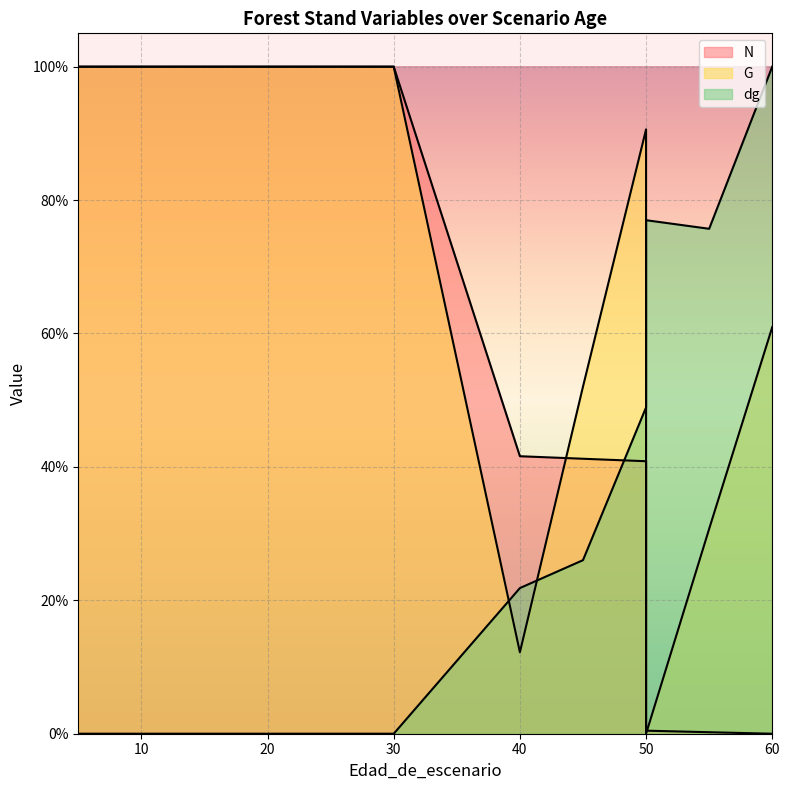

How many series are shown in this chart?

3